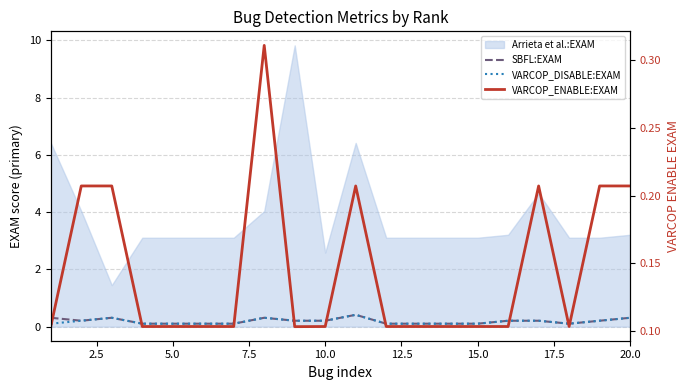

What is the difference between the maximum and minimum values in the VARCOP_ENABLE:EXAM series?

0.2